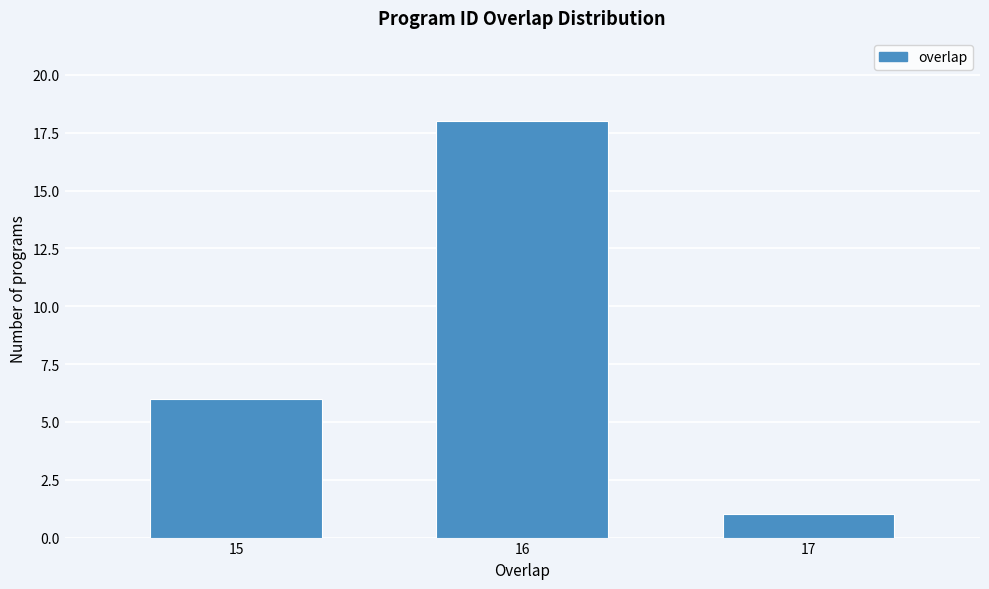

Reading left to right, extract all data points from this chart.

15=6	16=18	17=1